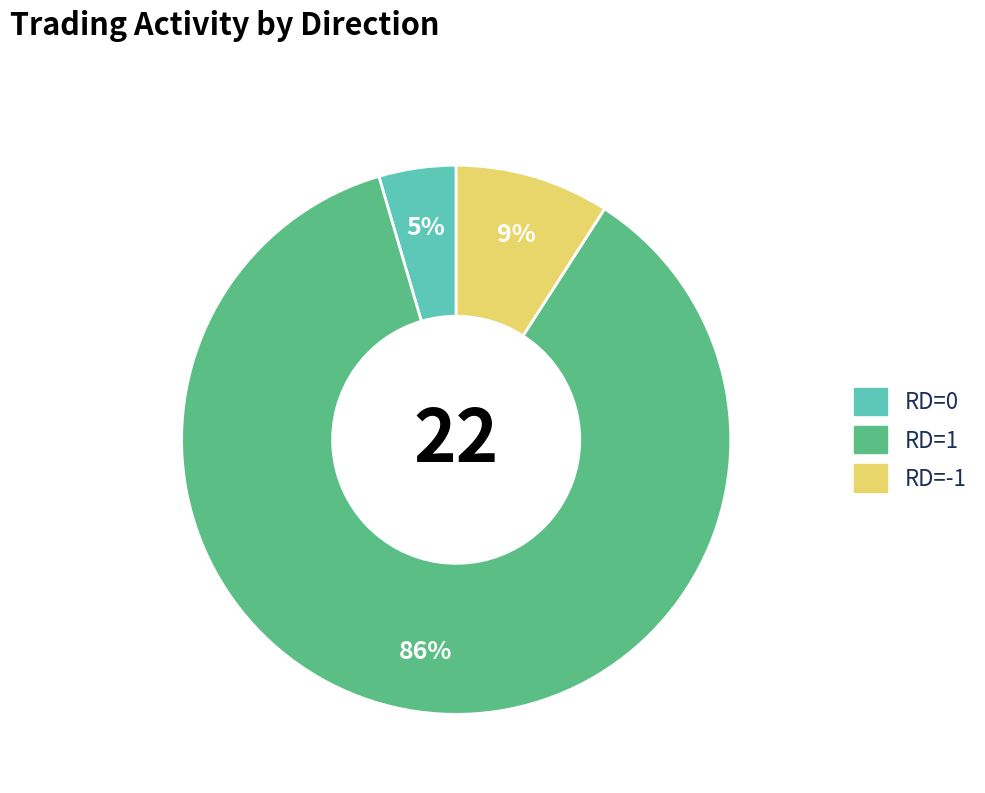

Is it true that RD=1 is 73% of the pie?

False